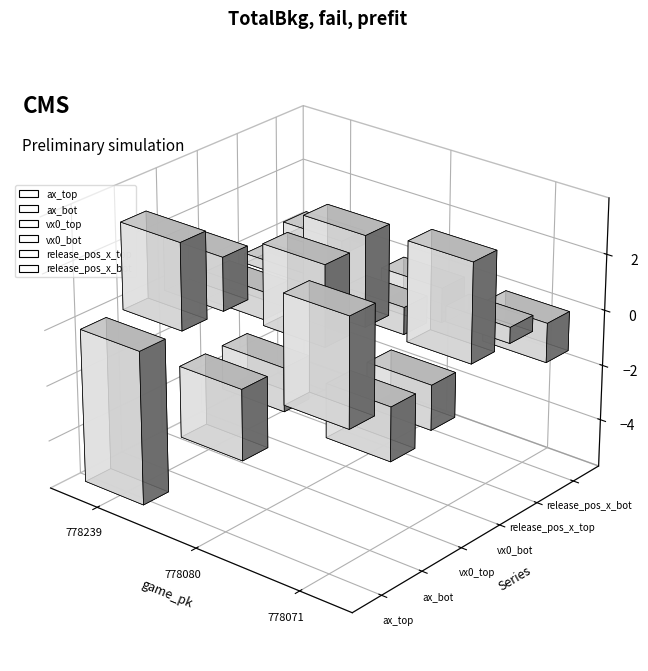

What is the spread (max minus min) of values at 778239?

8.7